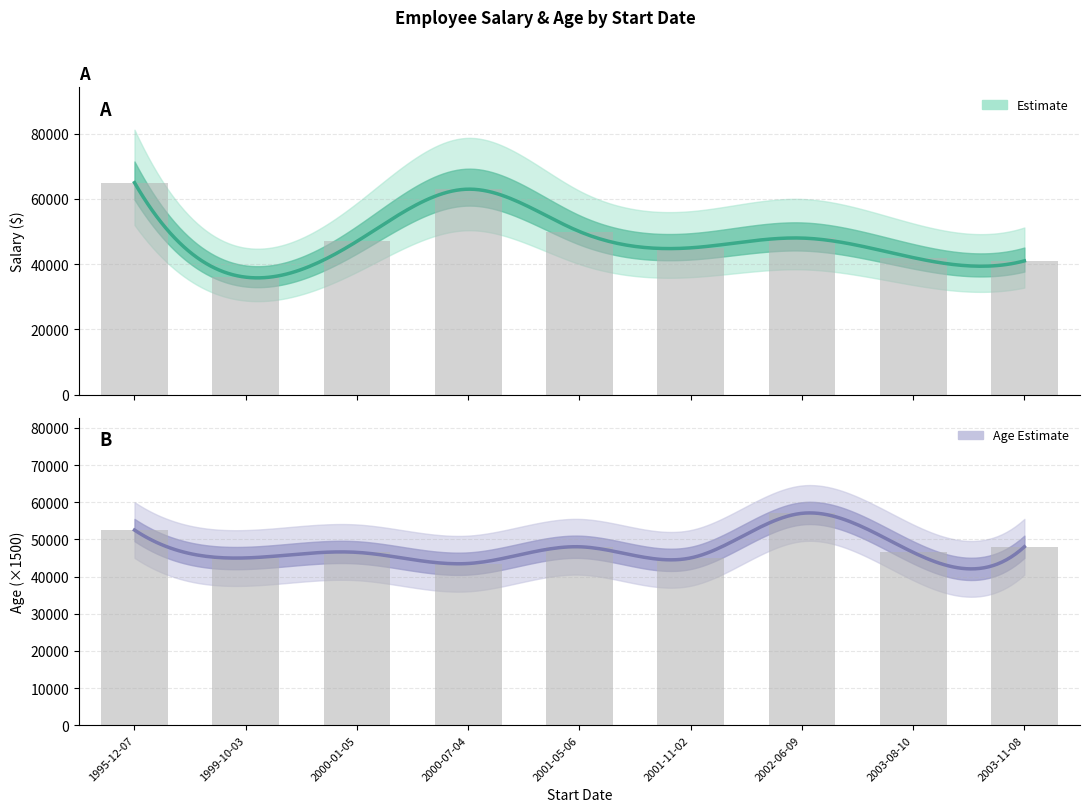

What is the average value of the Salary series?

48556